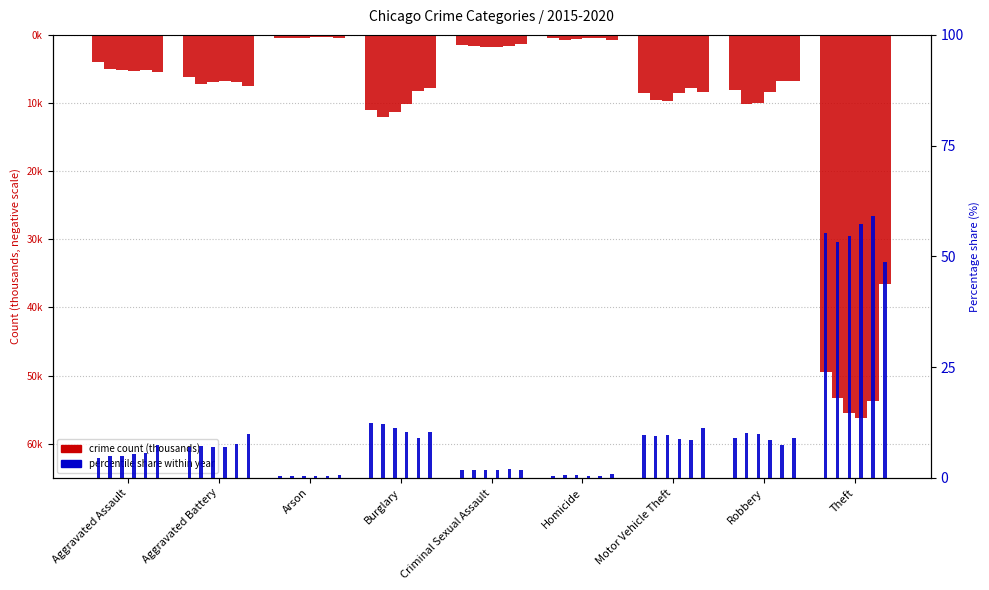

Between Aggravated Battery and Motor Vehicle Theft, which is larger?

Motor Vehicle Theft